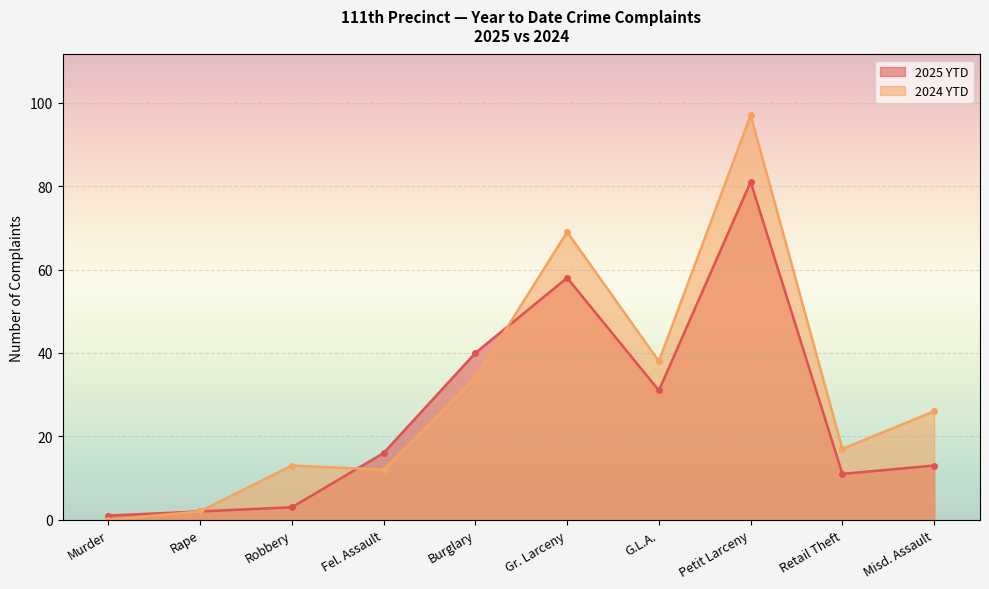

The 2024 YTD series shows 0 at Murder. True or false?

True